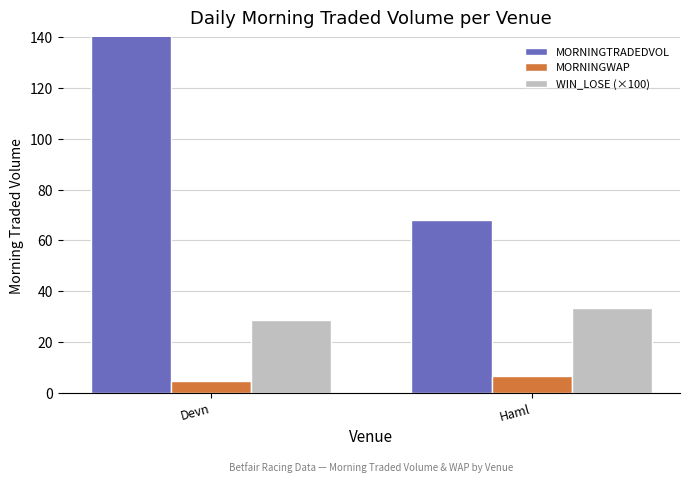

How many series are shown in this chart?

3